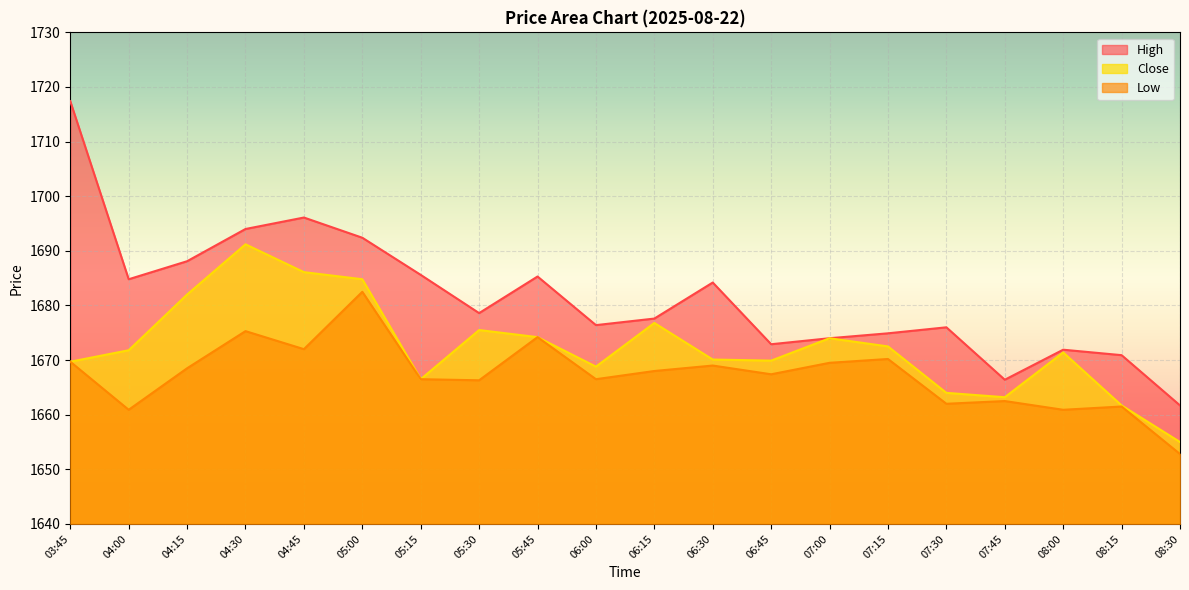

At which category does Low reach its first local valley?

04:00